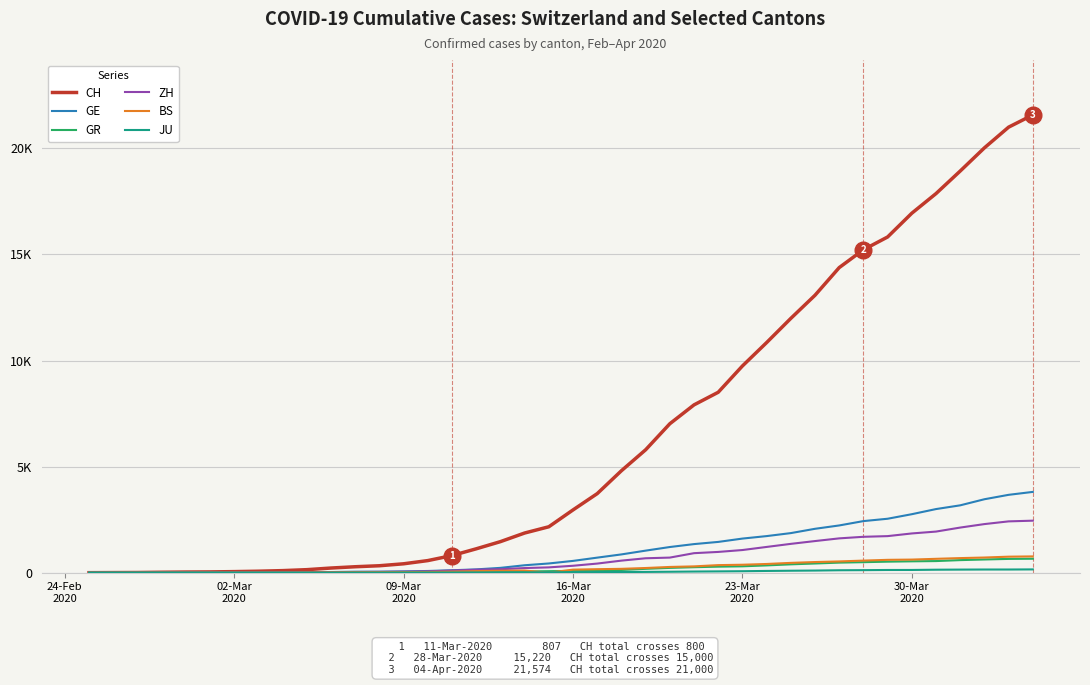

Reading left to right, list all the values displayed in this chart.

CH: 0	4	8	20	30	36	50	69	97	142	219	280	327	419	570	807	1125	1463	1869	2164	2958	3726	4805	5792	7019	7909	8503	9742	10845	11985	13076	14379	15220	15822	16942	17867	18930	20022	20998	21574
GE: 0	1	1	5	9	10	11	14	16	20	30	43	45	60	80	114	155	227	350	434	555	709	861	1039	1209	1347	1450	1607	1724	1865	2068	2226	2431	2542	2756	2998	3174	3461	3669	3807
GR: 0	2	2	6	6	6	9	9	12	14	16	17	18	18	22	31	43	53	56	71	84	101	128	182	226	258	284	300	343	393	433	474	495	519	535	547	592	622	649	657
ZH: 0	0	2	2	6	7	10	13	15	23	29	34	40	49	62	101	140	163	218	250	326	429	568	679	711	919	978	1067	1213	1358	1490	1617	1691	1723	1849	1937	2126	2290	2418	2451
BS: 0	0	1	1	1	1	1	3	3	8	15	21	24	28	33	49	73	92	100	0	143	164	181	220	270	297	356	374	410	462	501	530	569	605	617	653	687	714	754	767
JU: 0	0	1	1	1	1	1	2	2	4	4	5	5	7	7	7	12	17	18	19	25	29	32	36	44	54	61	69	82	92	100	114	119	127	128	140	145	149	149	154